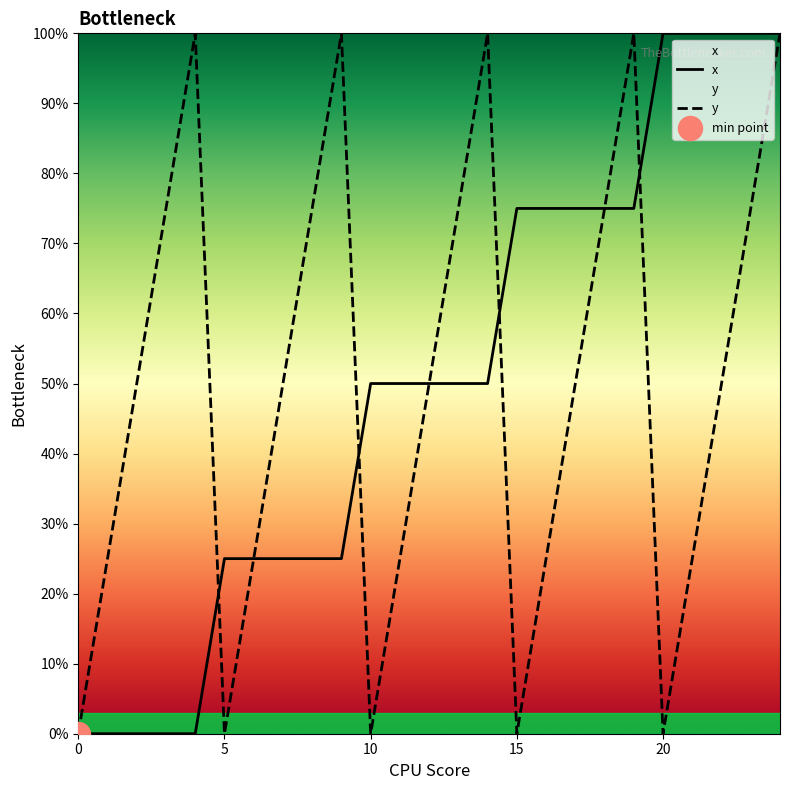

Which series has the widest spread of Y values?

x